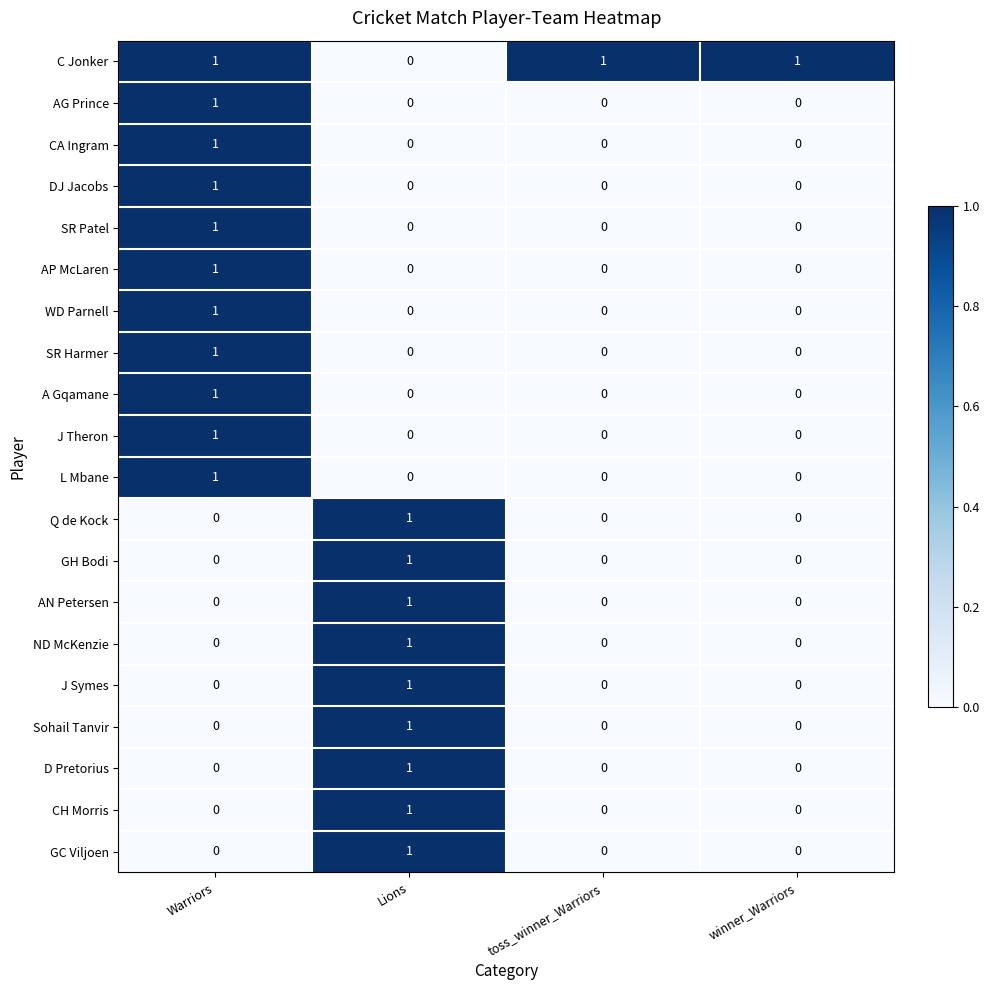

Which series has the largest total across all categories?

C Jonker